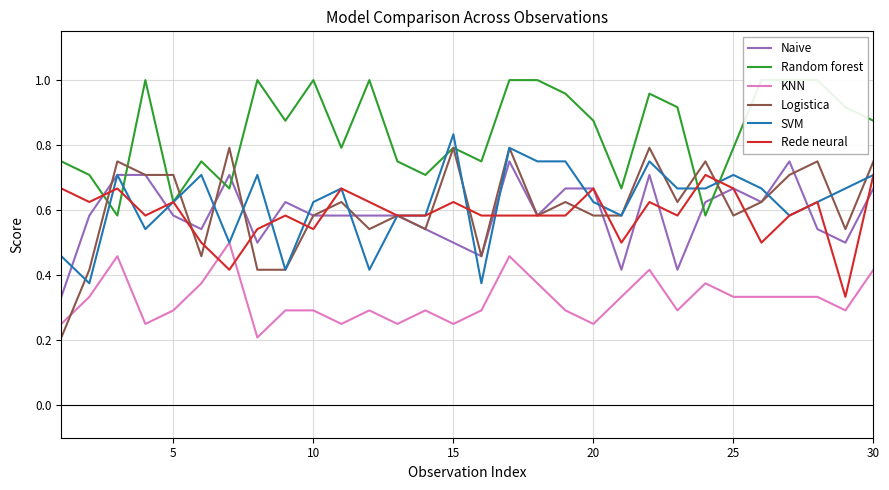

What is the value of the SVM point at the 30th from the left?

0.7